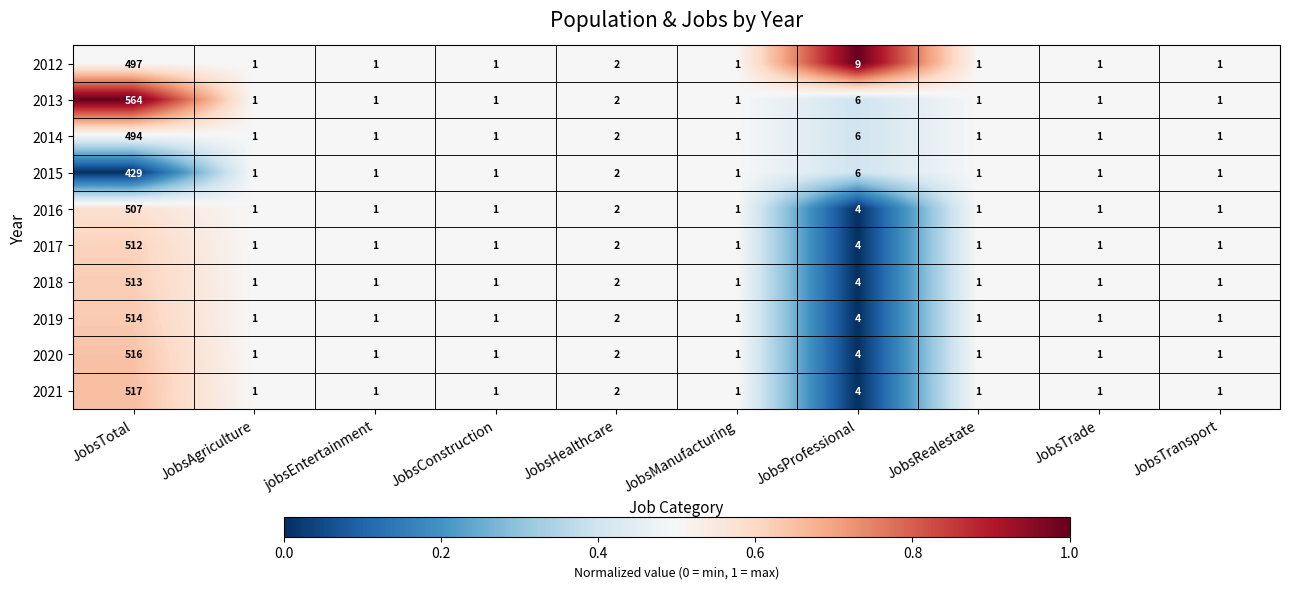

The value of 2016 at JobsConstruction is 0. True or false?

False